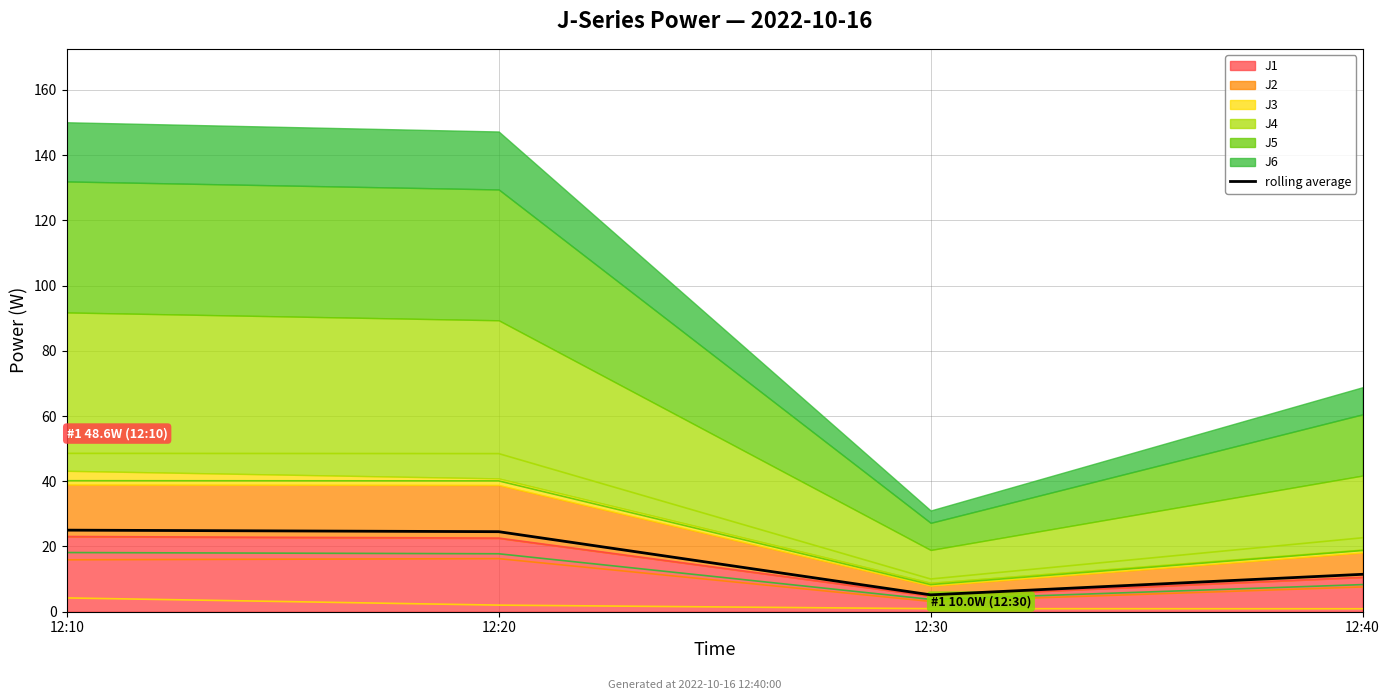

What is the value of the 3rd point from the left?

5.2